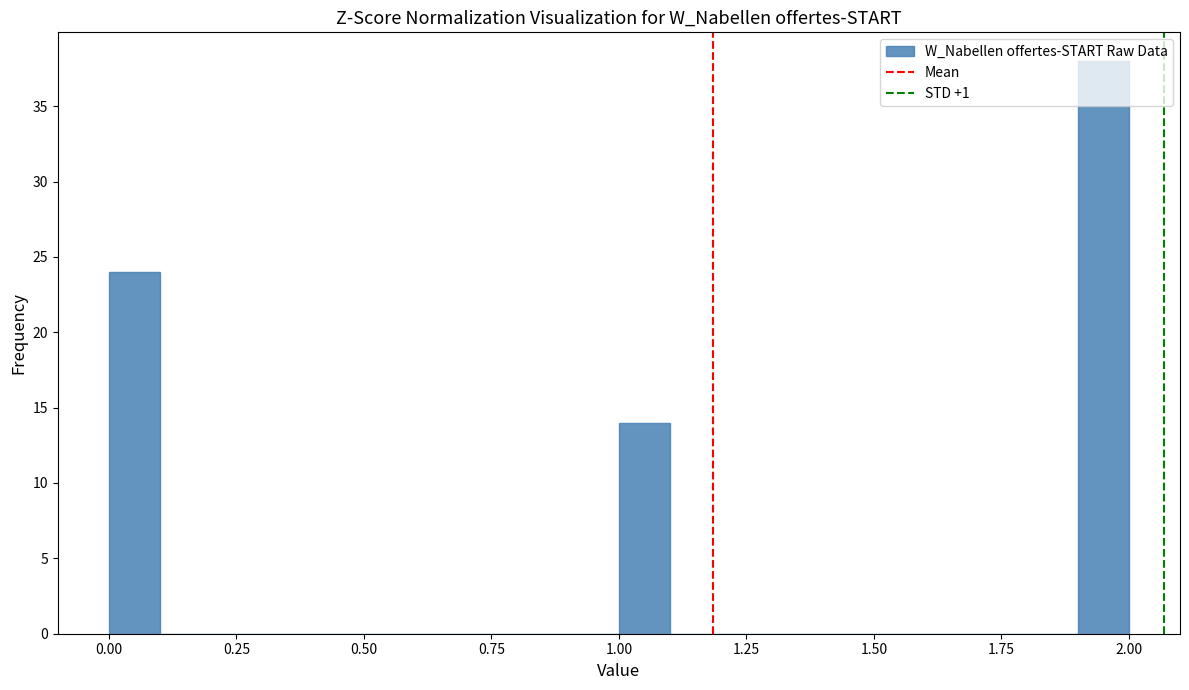

Around what value on the x-axis is the tallest bar? Give the approximate position of its centre, as read against the axis.

1.95